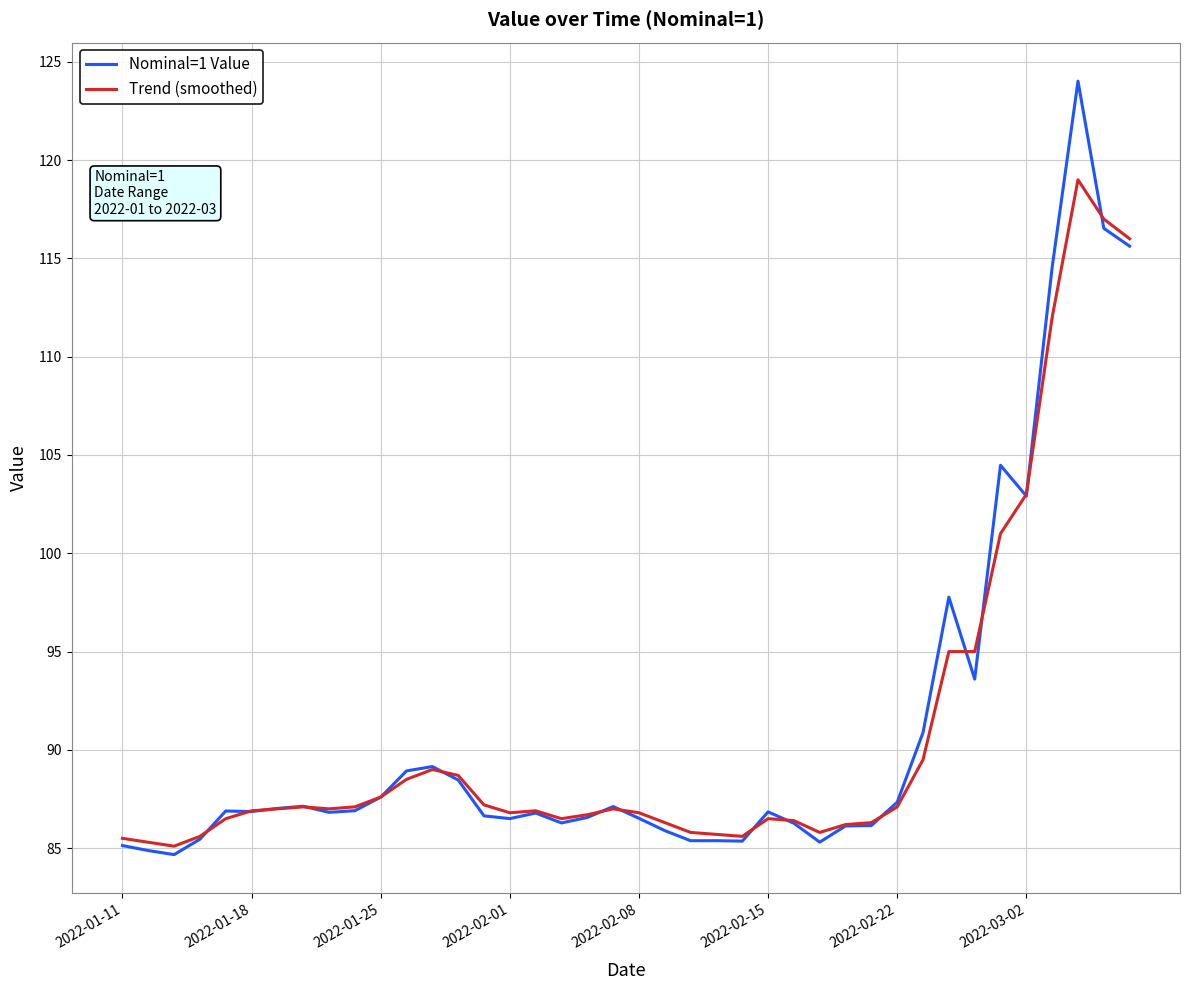

Is this an area chart (filled region under the line)?

No